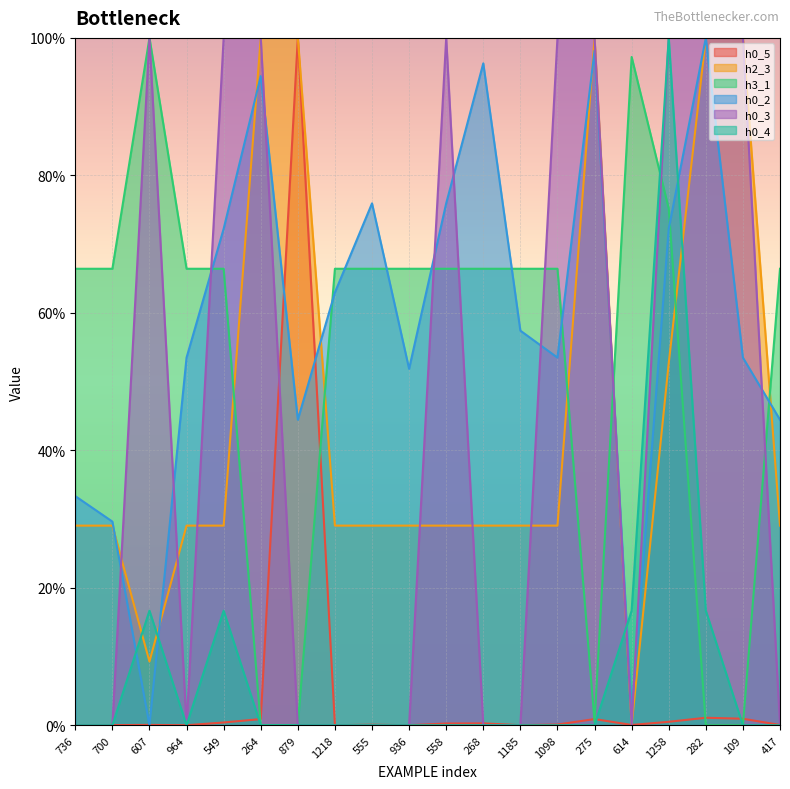

True or false: h0_2 and h2_3 intersect in this chart.

True